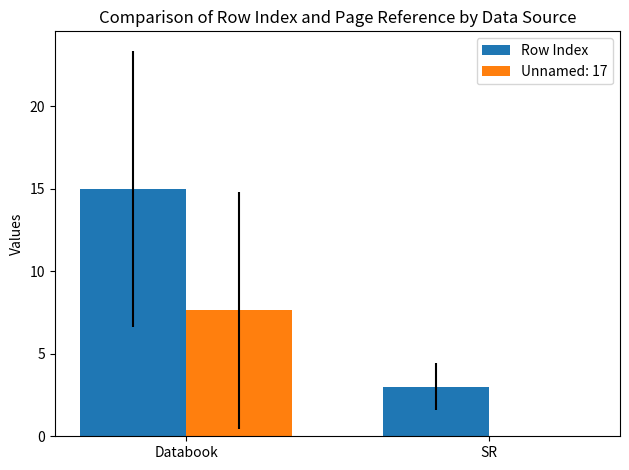

At which label does Unnamed: 17 first exceed 7?

Databook